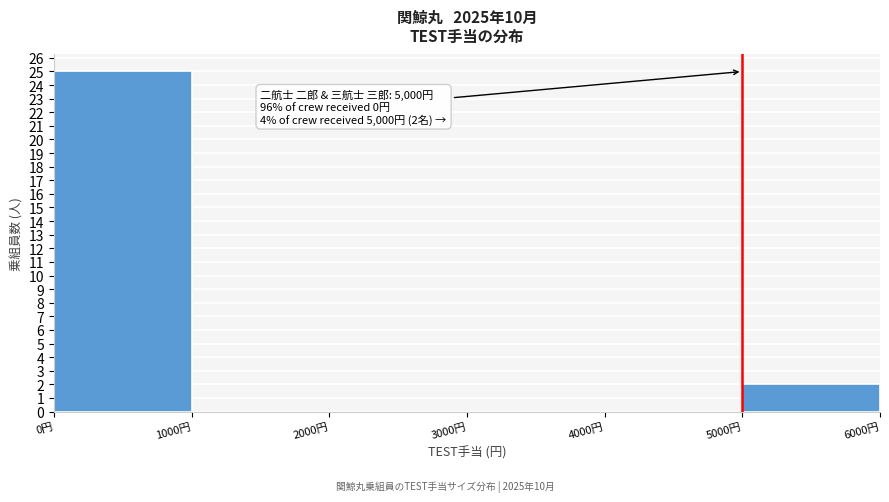

Which range on the x-axis has the tallest bar?

0 to 1000